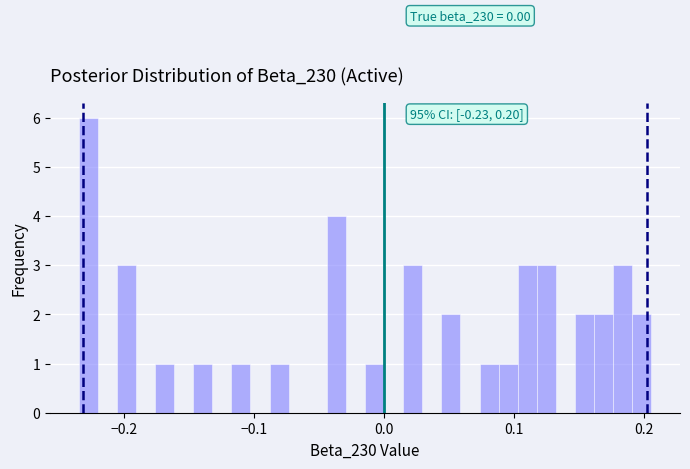

Around what value on the x-axis is the tallest bar? Give the approximate position of its centre, as read against the axis.

-0.23